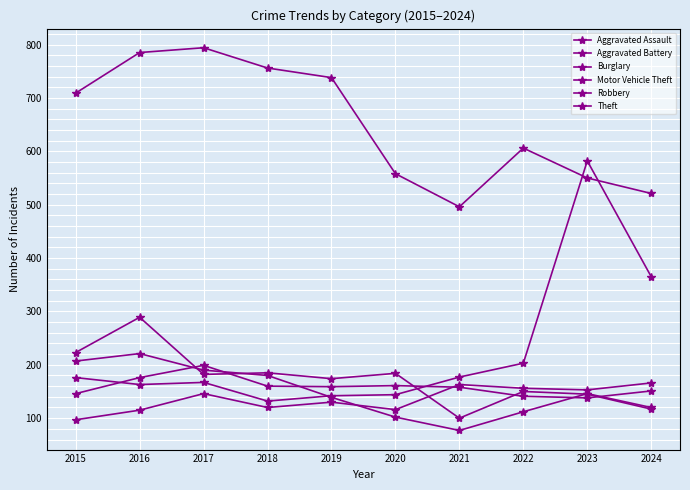

How many lines are shown in the chart?

6